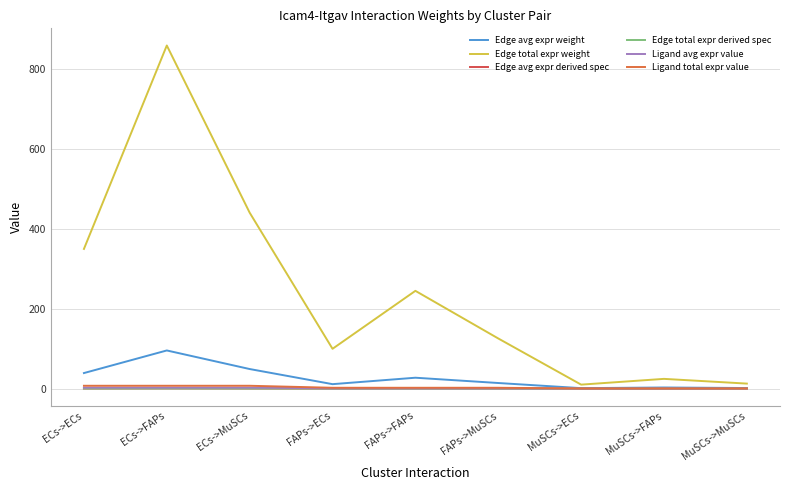

True or false: Ligand total expr value and Edge avg expr weight intersect in this chart.

False